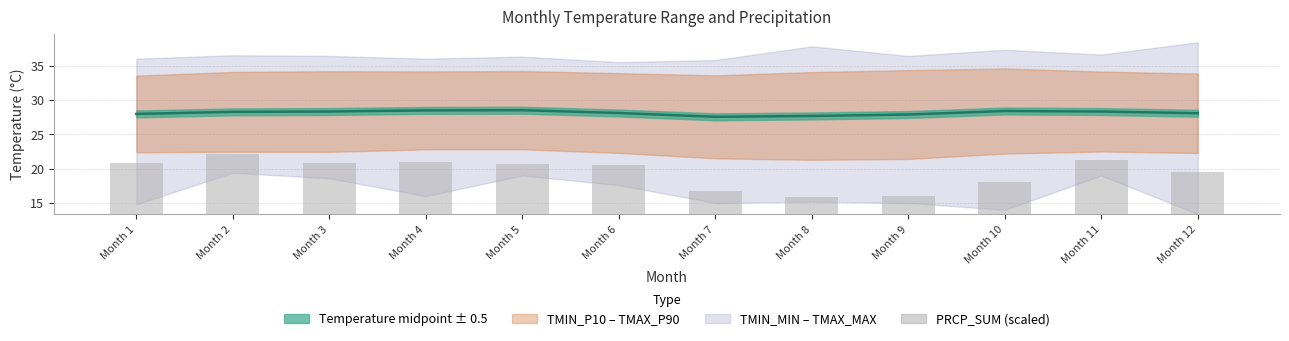

Rank the categories by value from lowest to highest.

Month 8, Month 9, Month 7, Month 10, Month 12, Month 6, Month 5, Month 3, Month 1, Month 4, Month 11, Month 2